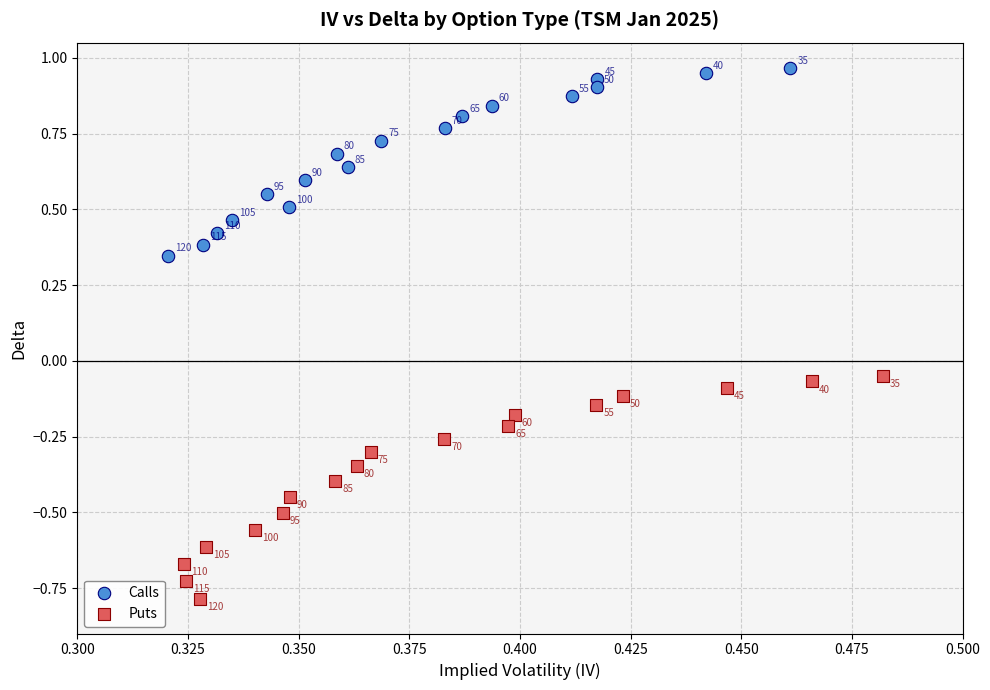

Which series reaches the minimum Y coordinate?

Puts